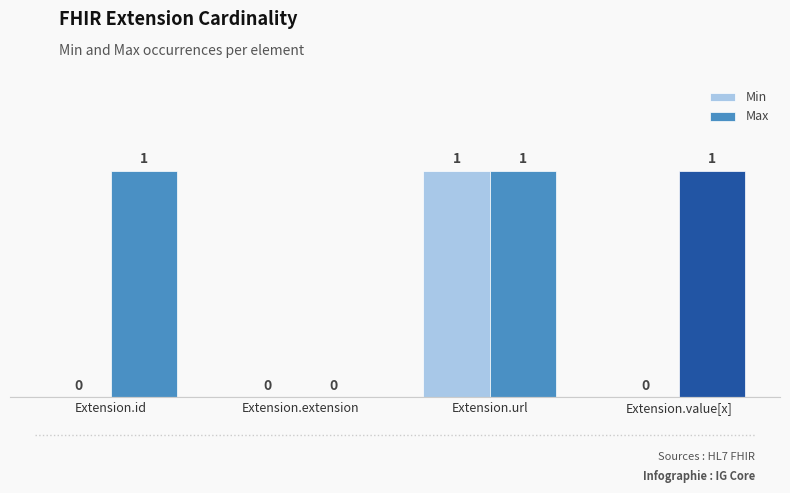

Which series has the largest total across all categories?

Max